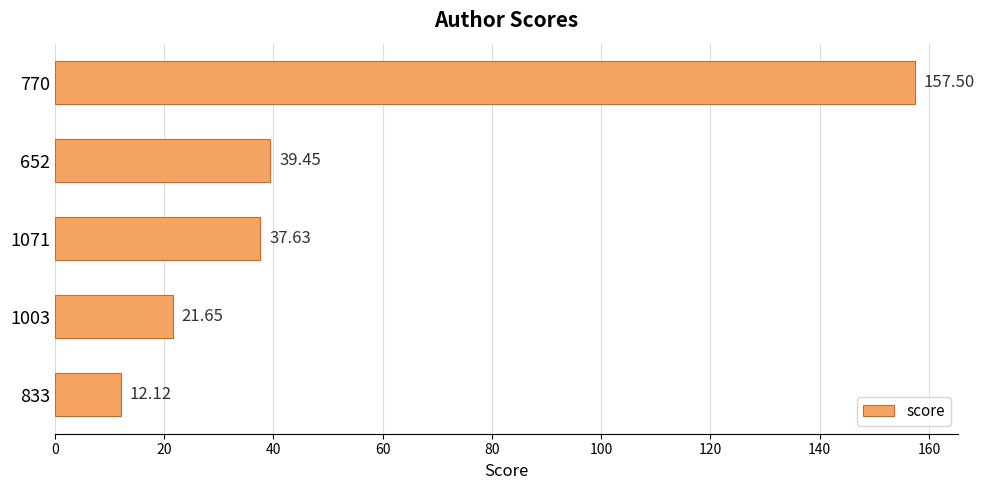

List the labels in order of value, smallest first.

833, 1003, 1071, 652, 770